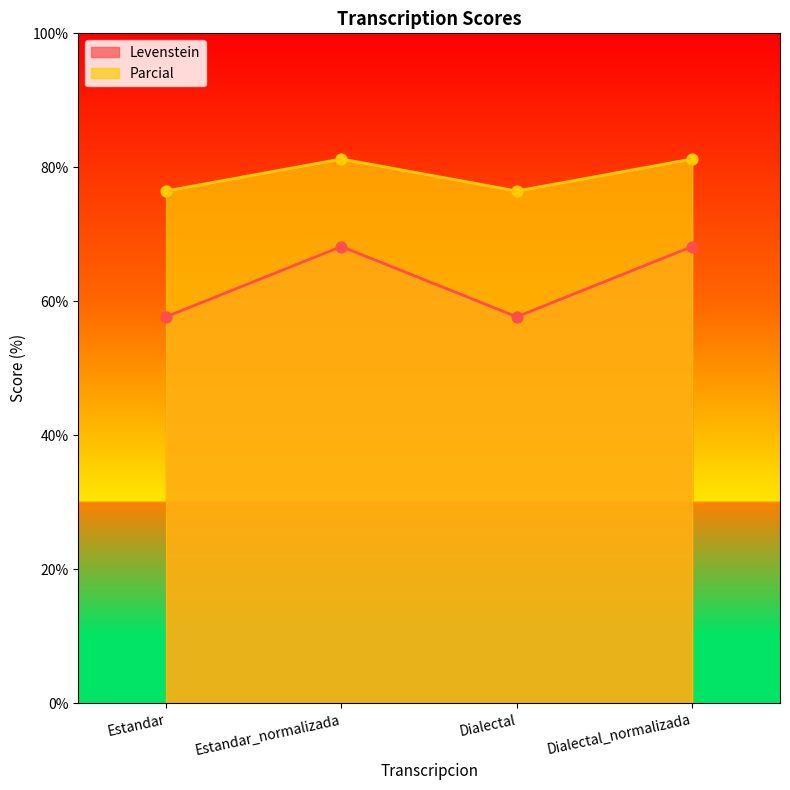

At how many categories does at least one series exceed 73?

4